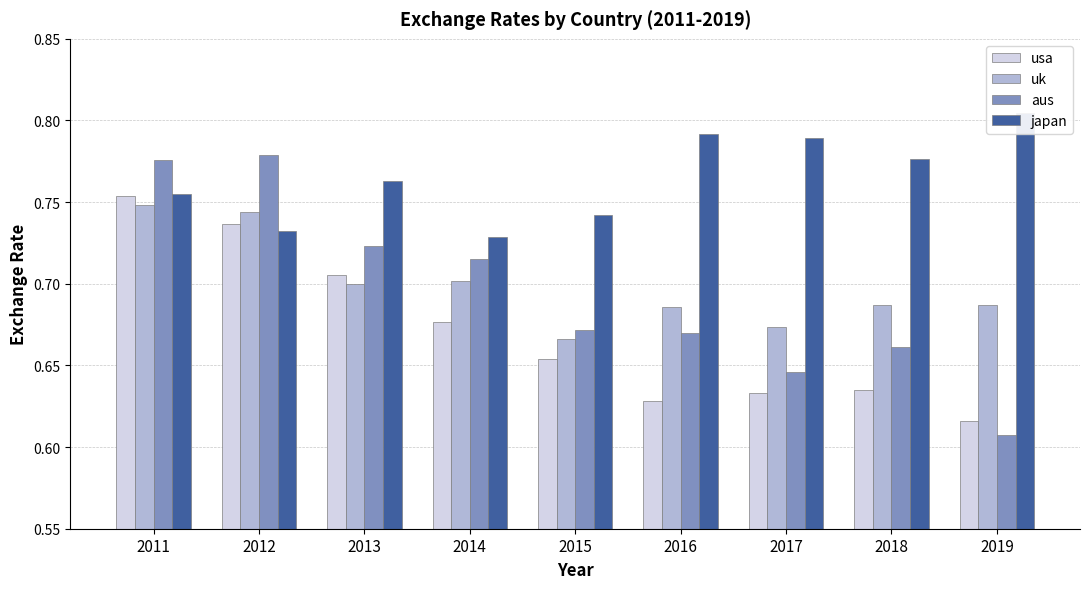

What is the value of the japan bar at the 9th from the left?

0.8